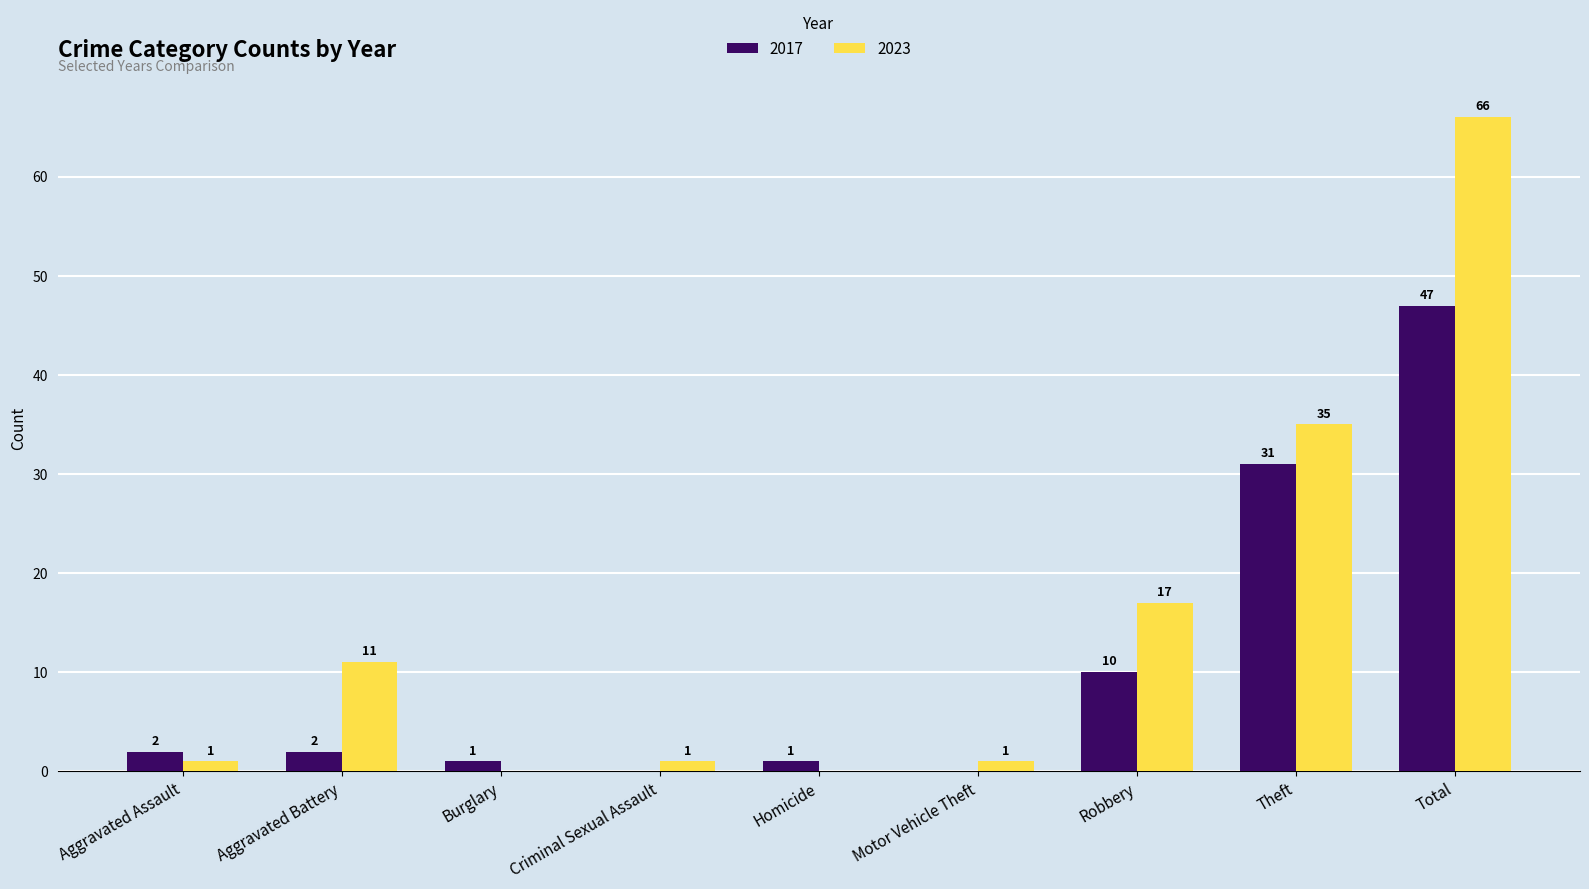

What is the total value across all series at Homicide?

1